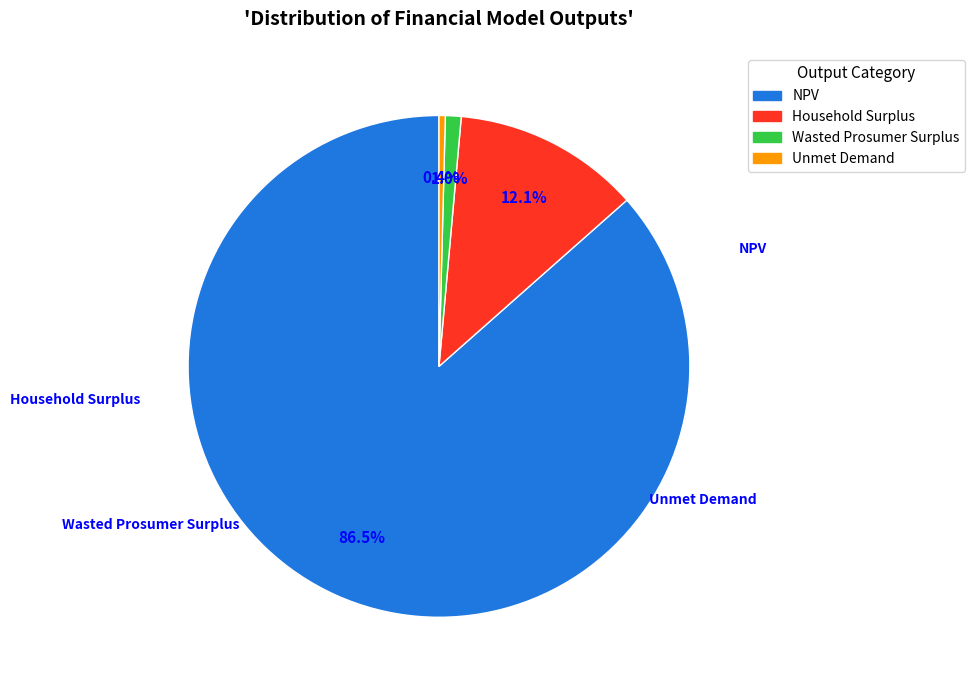

To the nearest percent, what is the average slice percentage?

25%